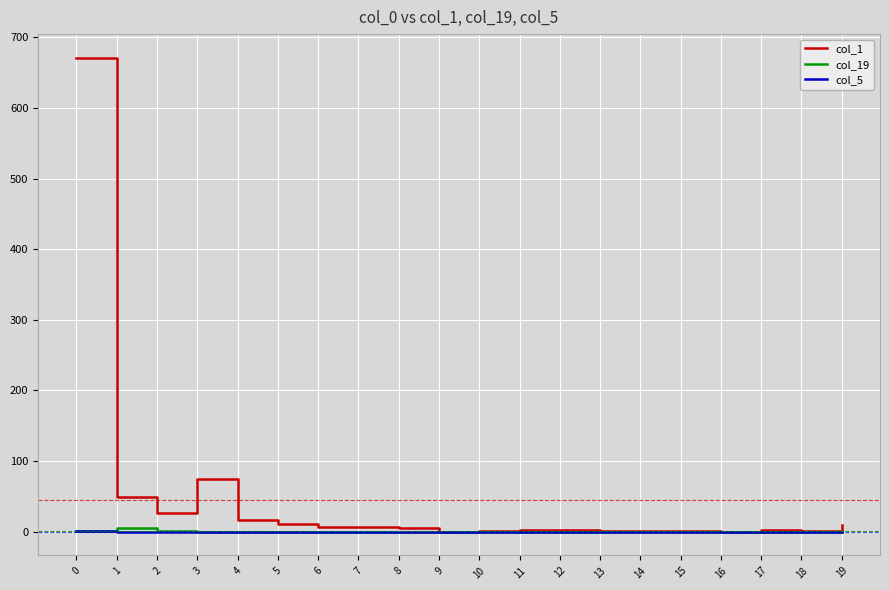

Which series has the largest total across all categories?

col_1